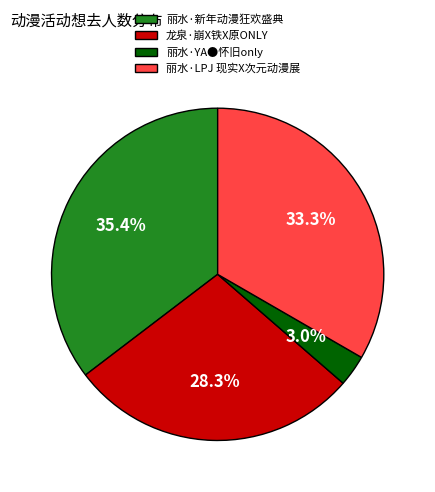

Which category has the biggest portion of the pie?

丽水·新年动漫狂欢盛典